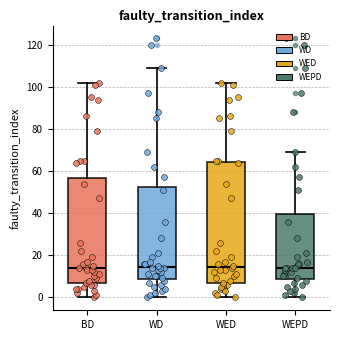

Reading left to right, transcribe this box plot: for each box, give where its median line is, the range the box spans, and where its two whiskers end, as read against the y-axis. The values are not printed on the chart, so give them approximately, as read against the axis.

BD: median 14, box 6 to 56, whiskers 0 to 102
WD: median 14, box 8 to 52, whiskers 0 to 110
WED: median 14, box 6 to 64, whiskers 0 to 102
WEPD: median 14, box 8 to 40, whiskers 0 to 70